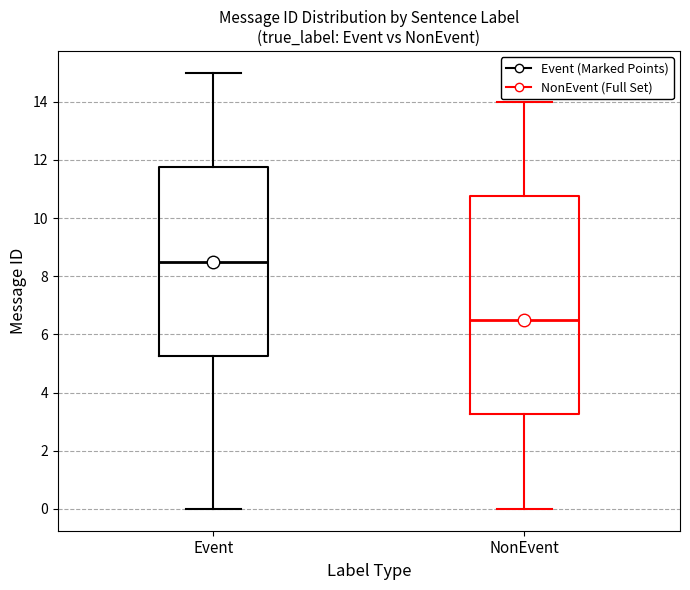

Reading left to right, transcribe this box plot: for each box, give where its median line is, the range the box spans, and where its two whiskers end, as read against the y-axis. The values are not printed on the chart, so give them approximately, as read against the axis.

Event: median 8.6, box 5.2 to 11.8, whiskers 0.0 to 15.0
NonEvent: median 6.6, box 3.2 to 10.8, whiskers 0.0 to 14.0